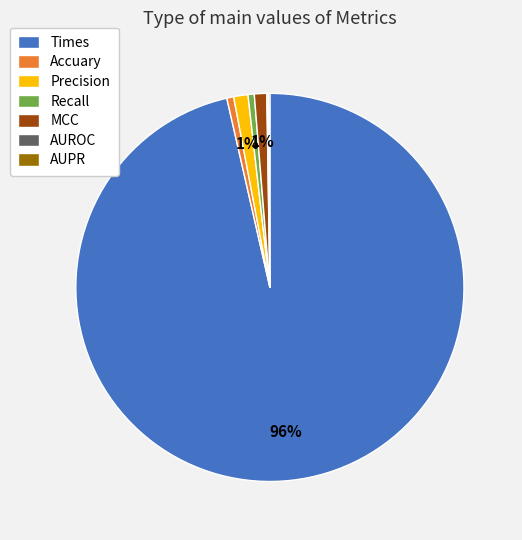

Is there a majority slice in this chart?

Yes